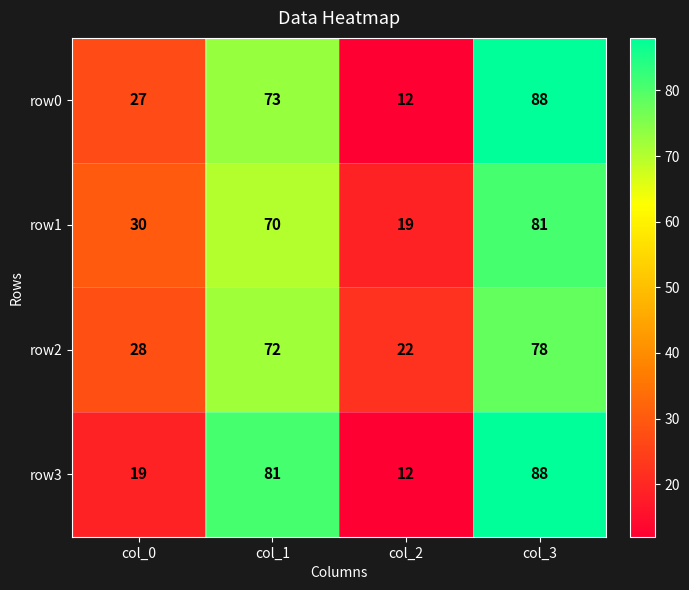

Count the number of data series in this chart.

4